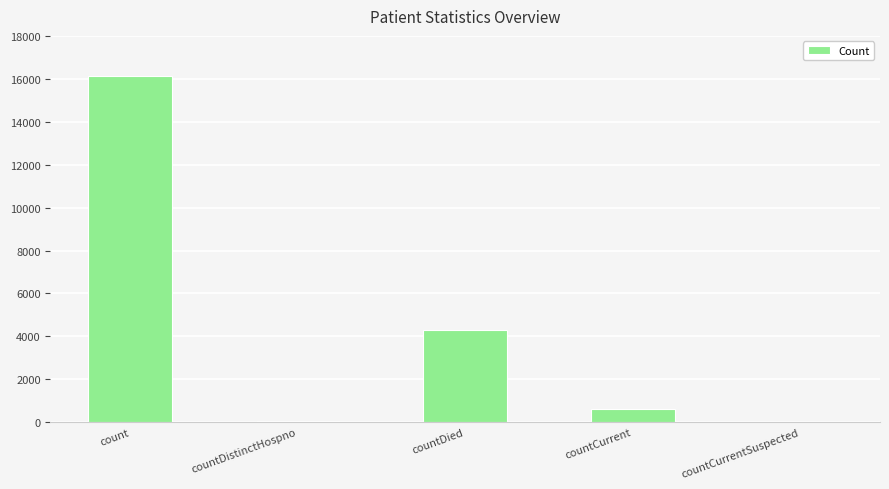

What is the sum of all values?

21127